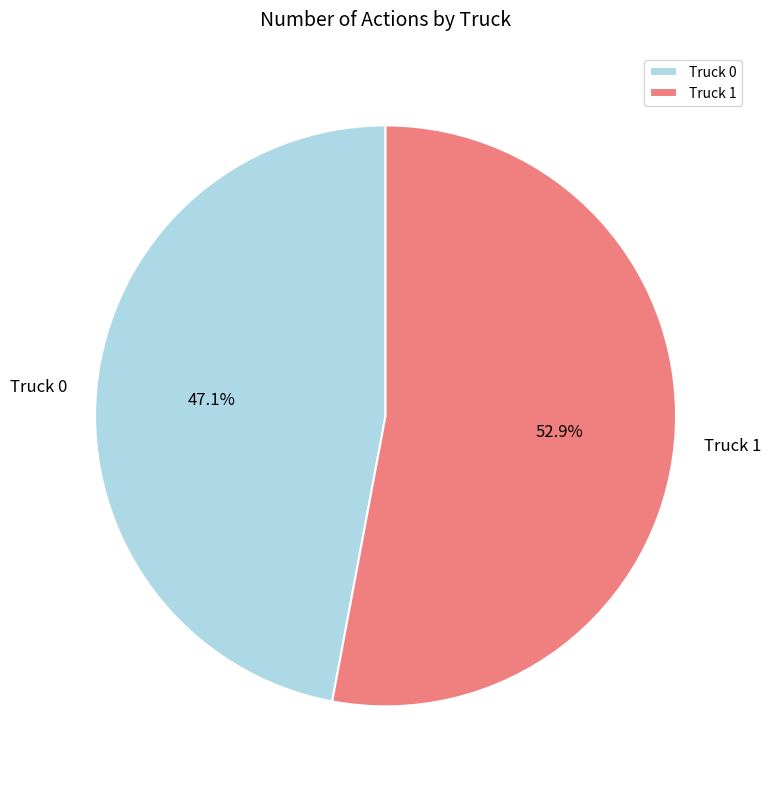

Which slice is the largest?

Truck 1